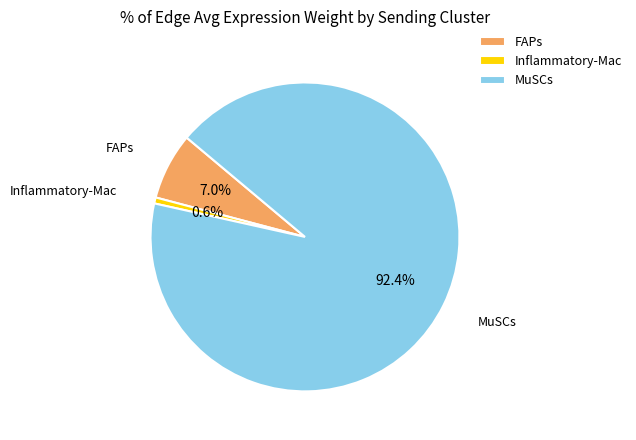

Which slice is the largest?

MuSCs